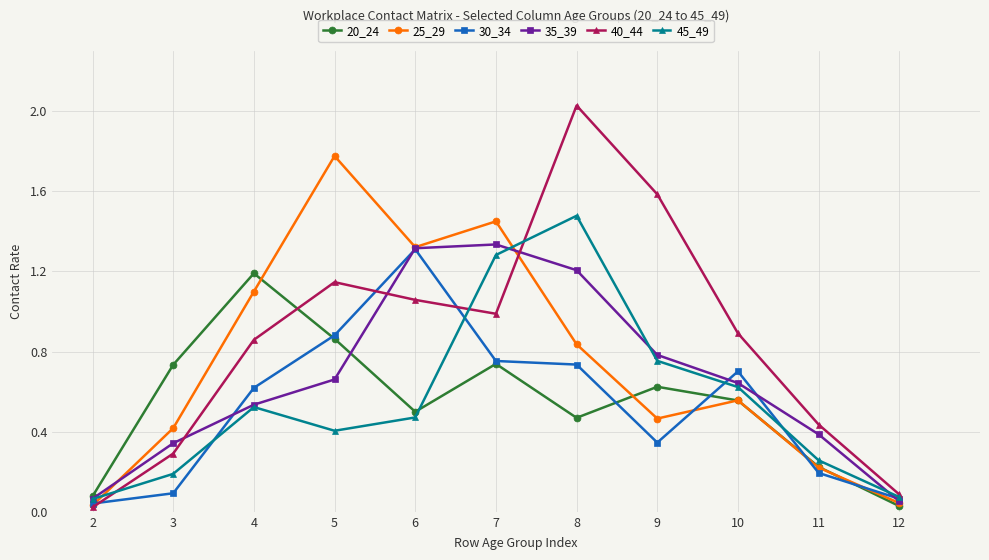

What is the difference between the highest and lowest values at 8?

1.6